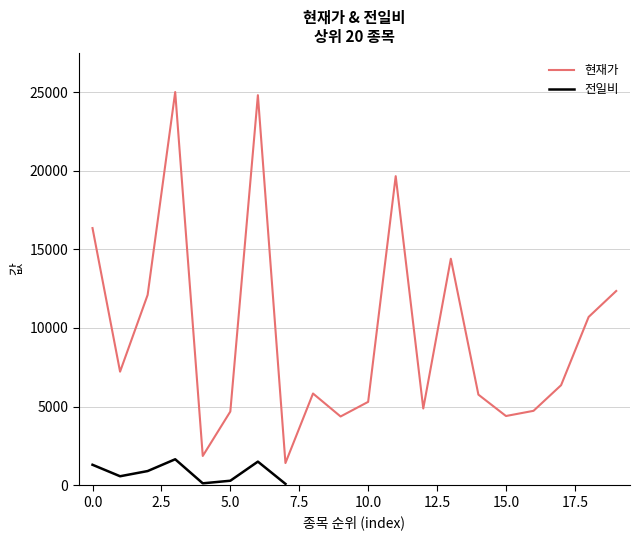

What is the value of the 4th point from the left?

25000